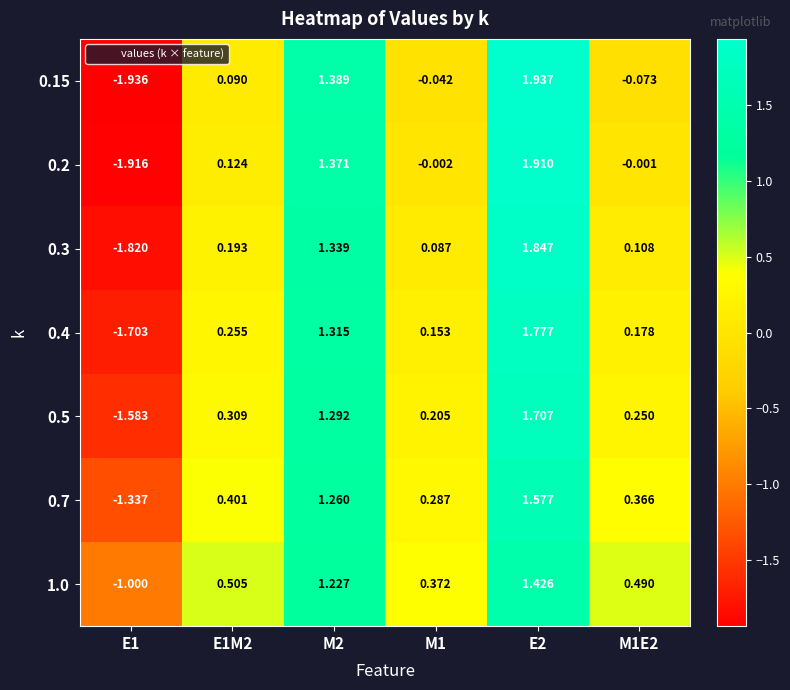

Between E1 and M2, which series saw the biggest shift?

0.15